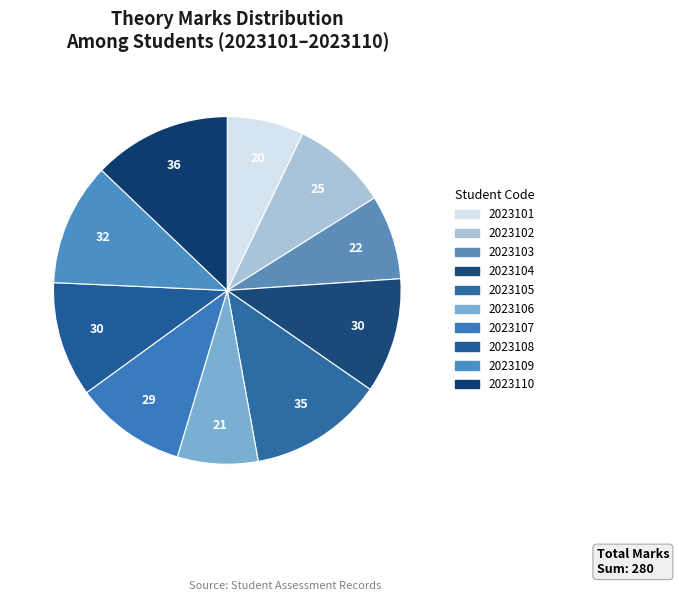

How many slices are in this pie chart?

10